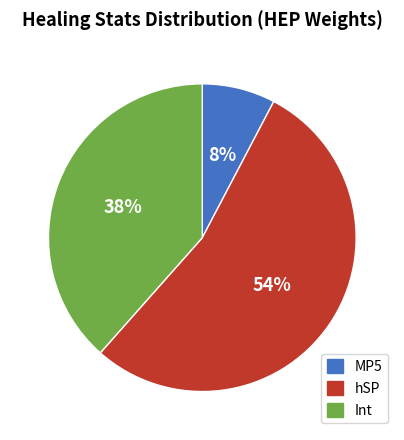

Between Int and MP5, which is larger?

Int